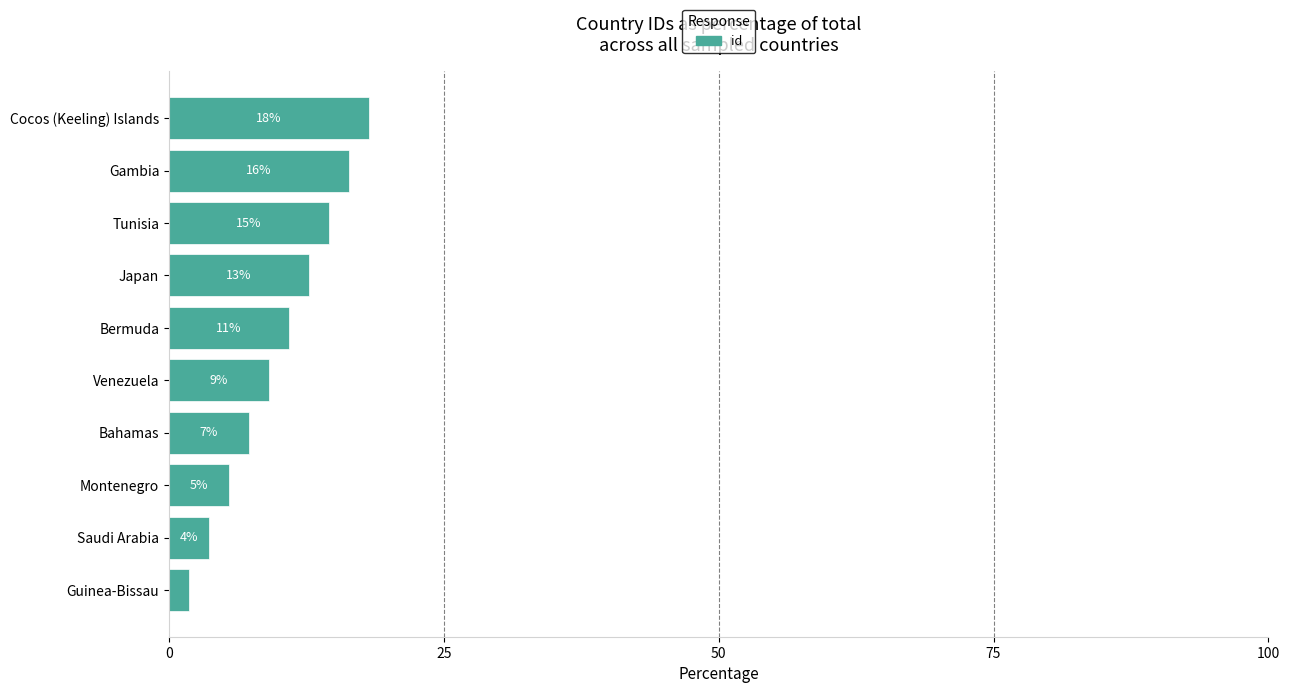

Are the bars horizontal?

Yes